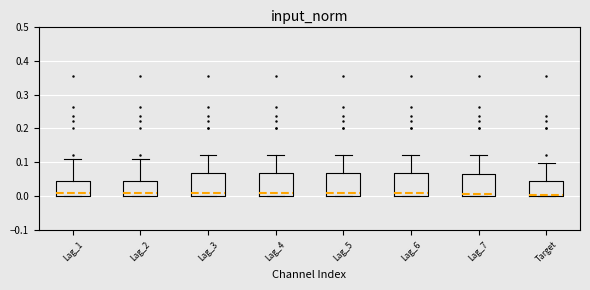

Reading left to right, read every box against the y-axis: the position of its median line, the range the box covers, and the ends of its whiskers. The values are not printed on the chart, so give them approximately, as read against the axis.

Lag_1: median 0.01, box 0.00 to 0.05, whiskers 0.00 to 0.11
Lag_2: median 0.01, box 0.00 to 0.05, whiskers 0.00 to 0.11
Lag_3: median 0.01, box 0.00 to 0.07, whiskers 0.00 to 0.12
Lag_4: median 0.01, box 0.00 to 0.07, whiskers 0.00 to 0.12
Lag_5: median 0.01, box 0.00 to 0.07, whiskers 0.00 to 0.12
Lag_6: median 0.01, box 0.00 to 0.07, whiskers 0.00 to 0.12
Lag_7: median 0.01, box 0.00 to 0.07, whiskers 0.00 to 0.12
Target: median 0.01, box 0.00 to 0.05, whiskers 0.00 to 0.10